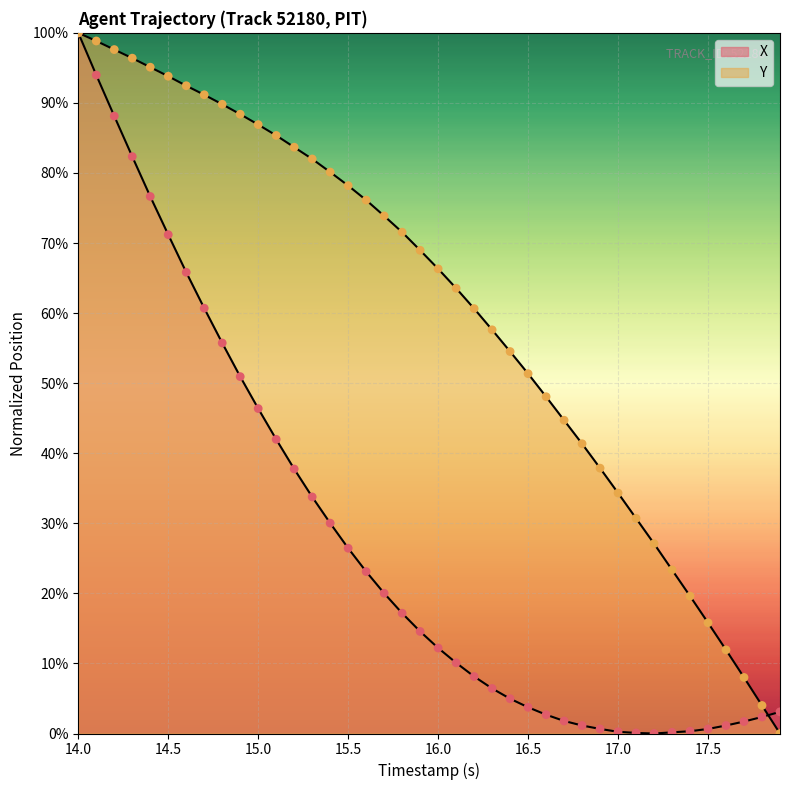

Which series contains the highest Y value?

X